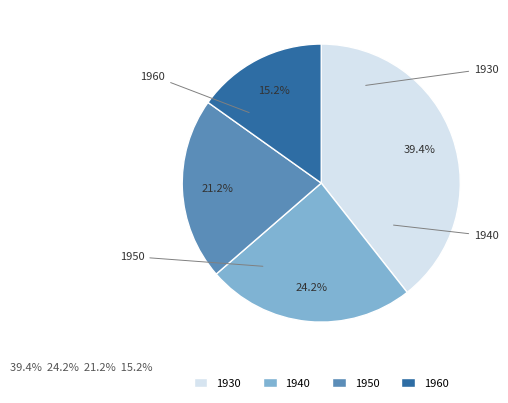

To the nearest percent, what is the difference between the 1940 and 1960 slice percentages?

9%